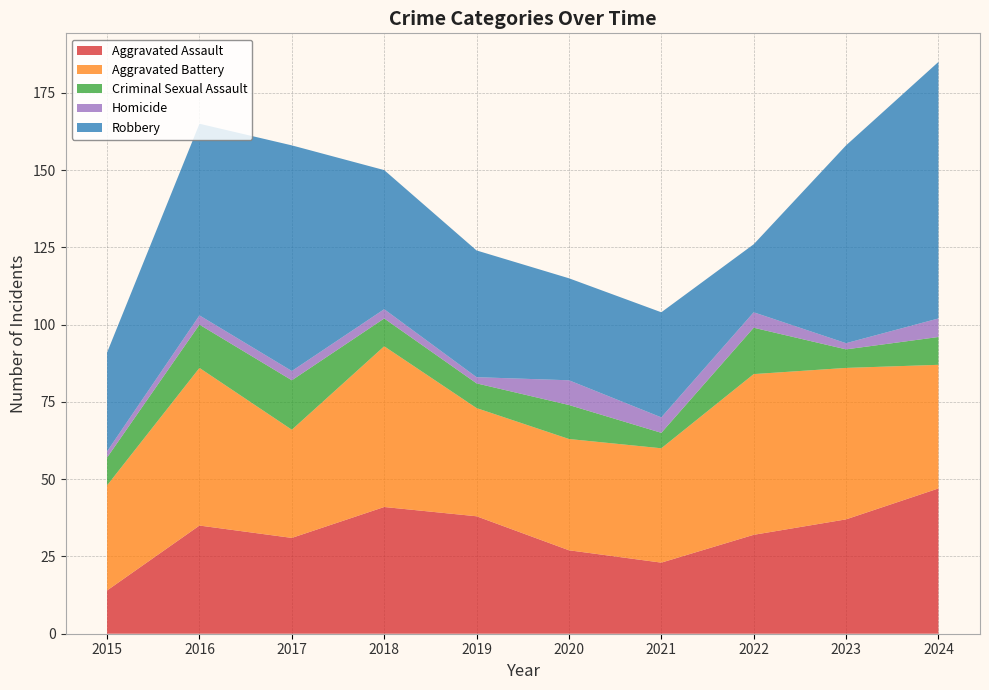

Reading left to right, what are all the values shown in this chart?

Aggravated Assault: 2015=14	2016=35	2017=31	2018=41	2019=38	2020=27	2021=23	2022=32	2023=37	2024=47
Aggravated Battery: 2015=34	2016=51	2017=35	2018=52	2019=35	2020=36	2021=37	2022=52	2023=49	2024=40
Criminal Sexual Assault: 2015=9	2016=14	2017=16	2018=9	2019=8	2020=11	2021=5	2022=15	2023=6	2024=9
Homicide: 2015=2	2016=3	2017=3	2018=3	2019=2	2020=8	2021=5	2022=5	2023=2	2024=6
Robbery: 2015=32	2016=62	2017=73	2018=45	2019=41	2020=33	2021=34	2022=22	2023=64	2024=83